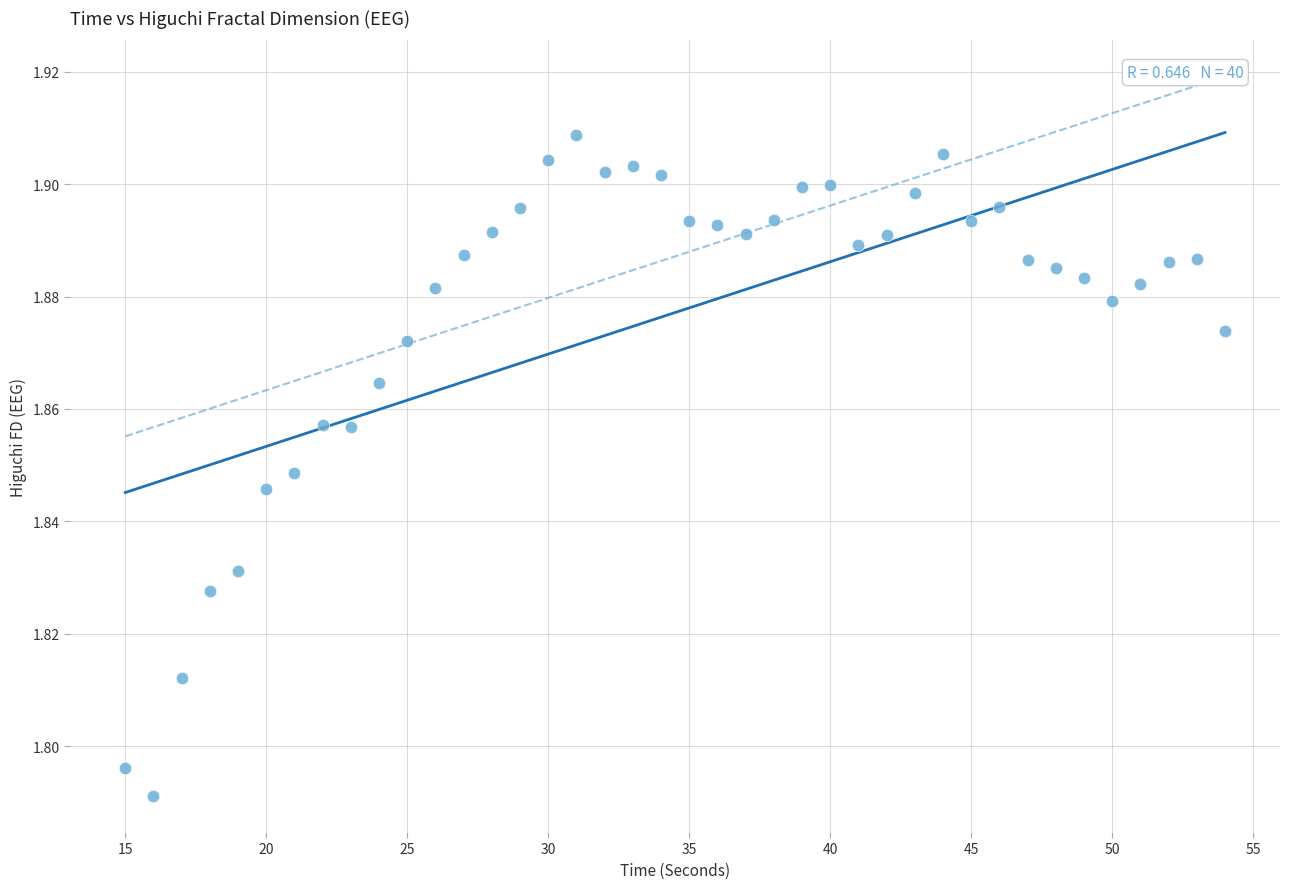

What is the range of X values (max minus min)?

39.0